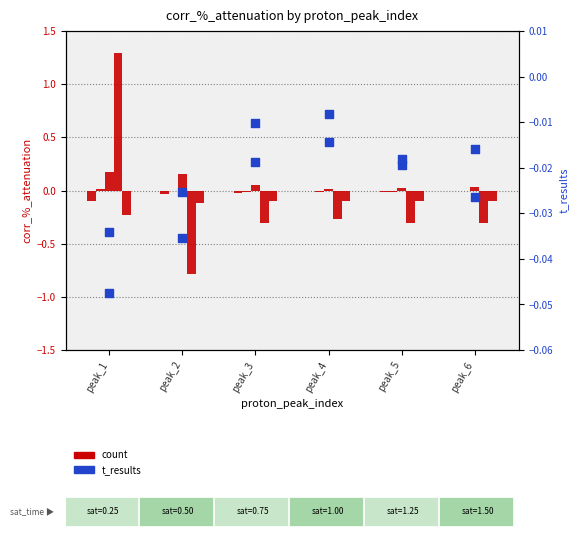

Is the value of corr_%_attenuation (sat=0.5) at peak_5 greater than the value of corr_%_attenuation (sat=1.0) at peak_5?

Yes